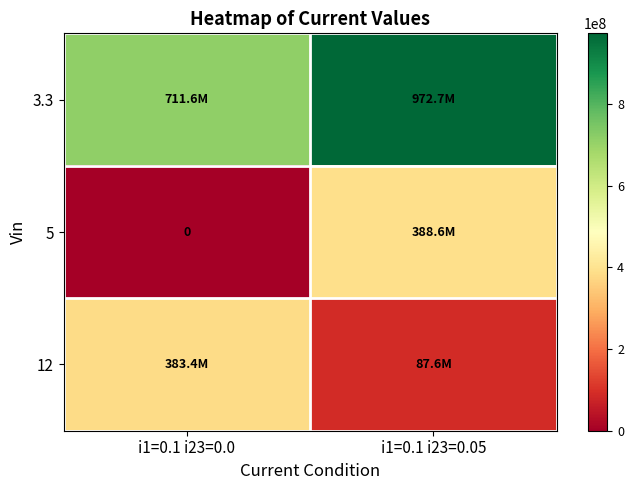

Which has a higher value, i1=0.1 i23=0.05 or i1=0.1 i23=0.0?

i1=0.1 i23=0.05